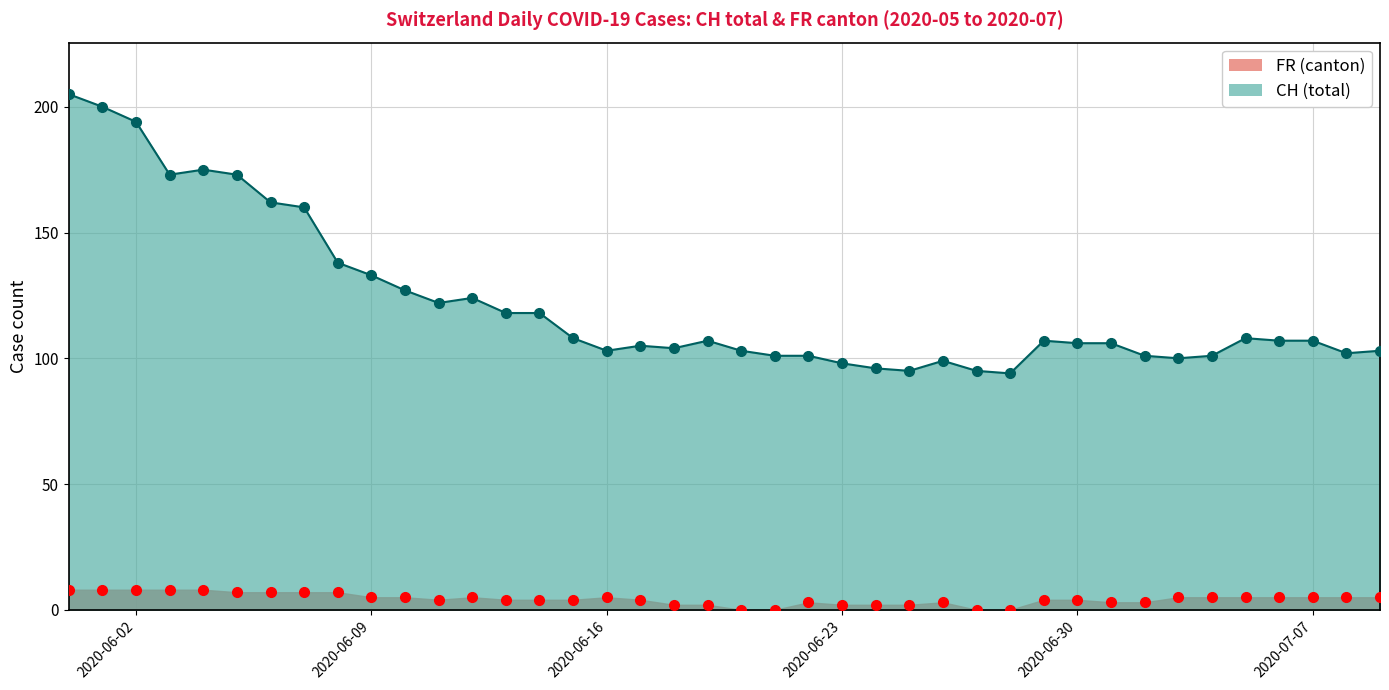

How many FR values are between 3 and 5?

22